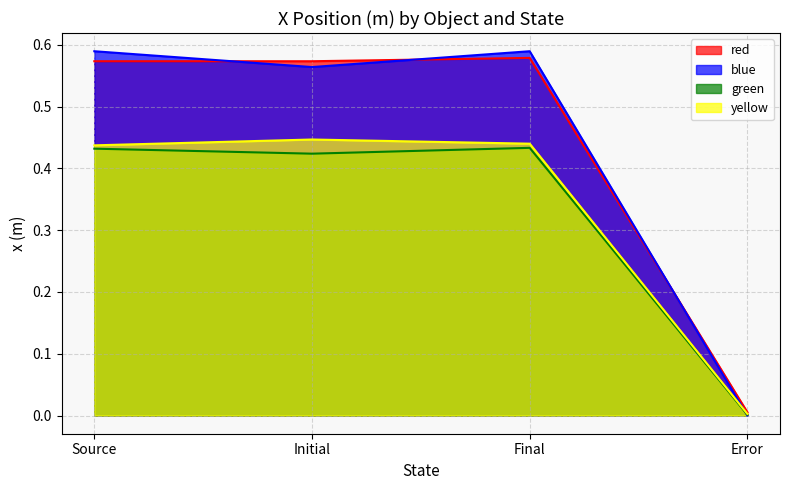

What is the label of the 2nd point from the right?

Final